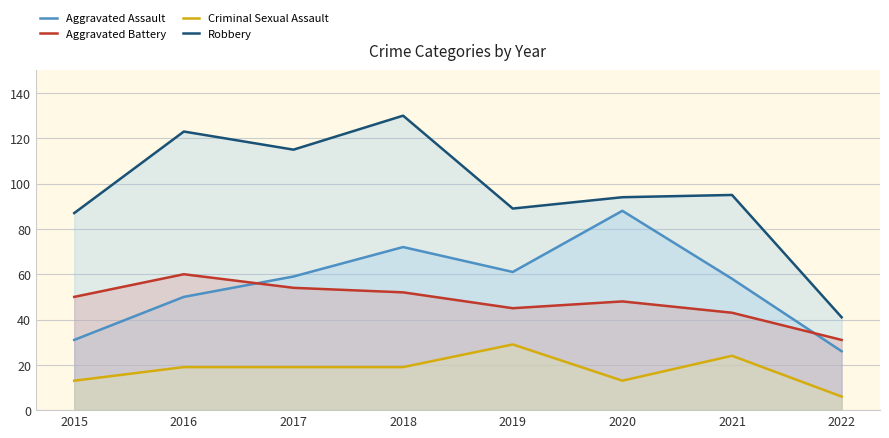

What is the spread (max minus min) of values at 2015?

74